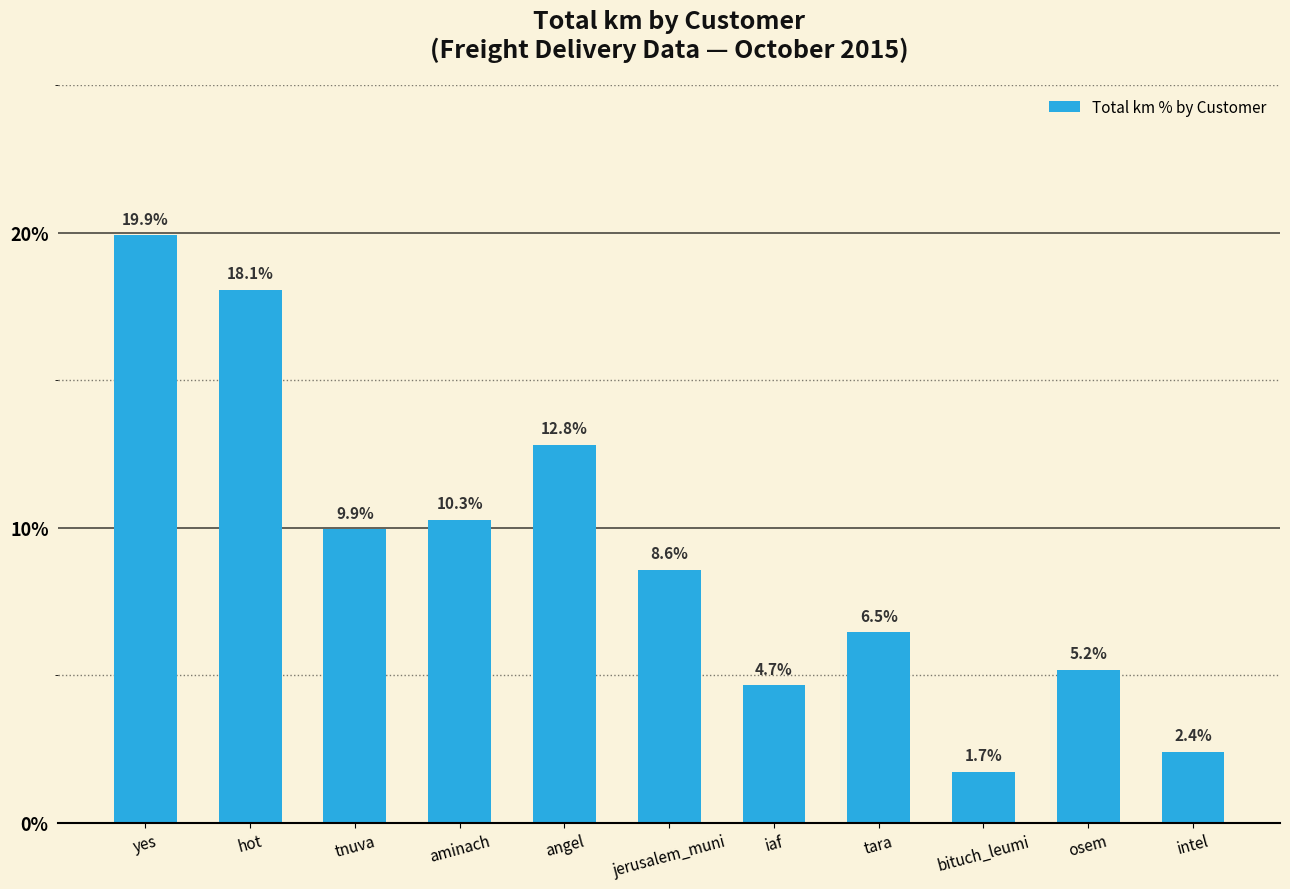

What is the label of the 2nd bar from the left?

hot